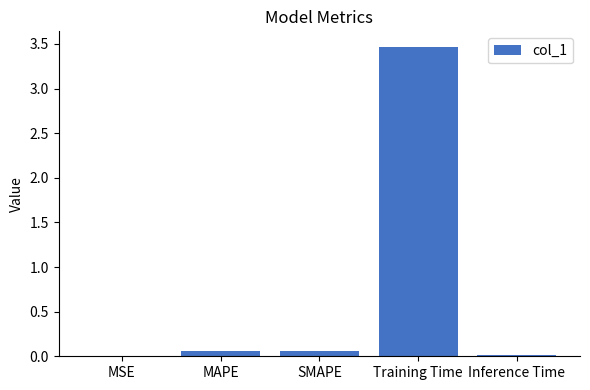

The value at Training Time is 6.2. True or false?

False